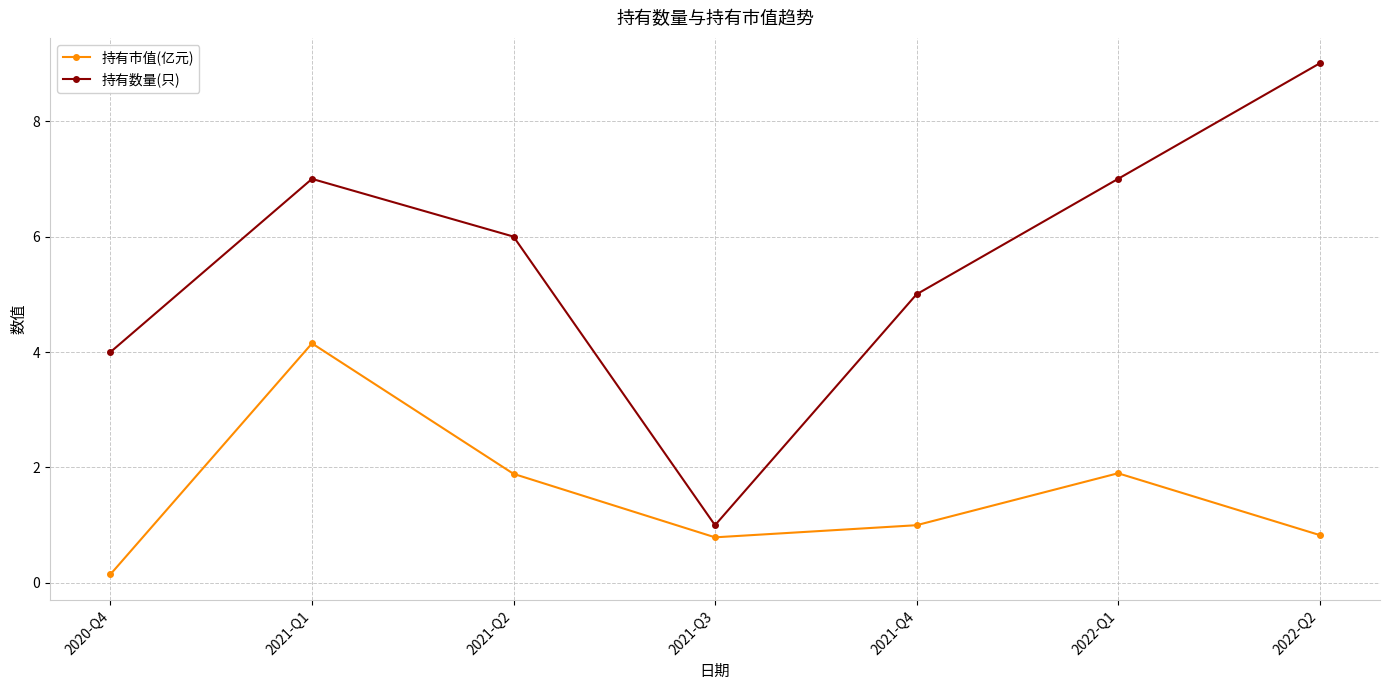

How many data points in 持有数量(只) are less than 6?

3